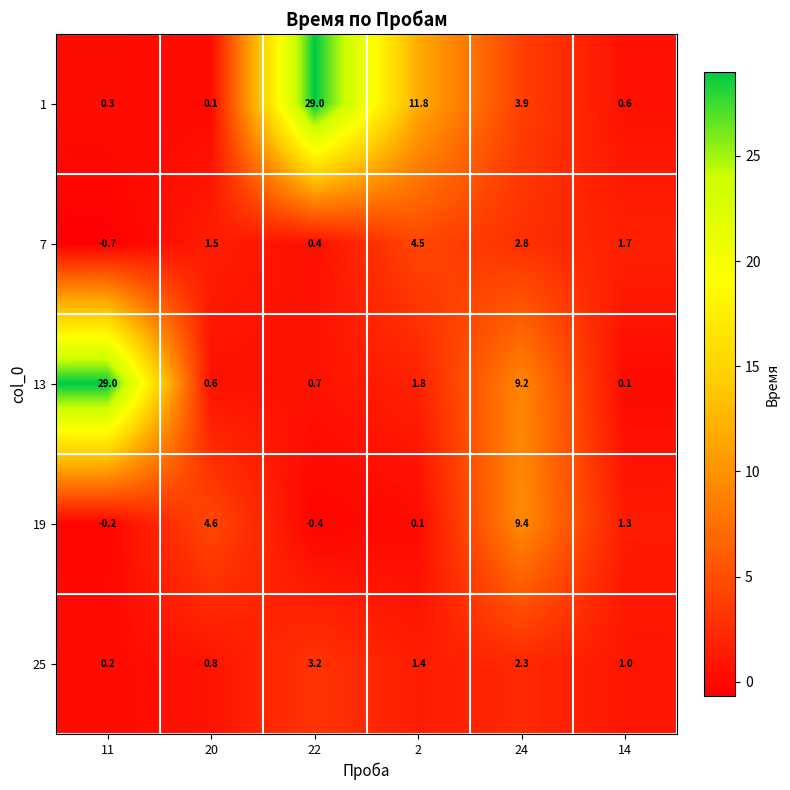

How many series are shown in this chart?

5